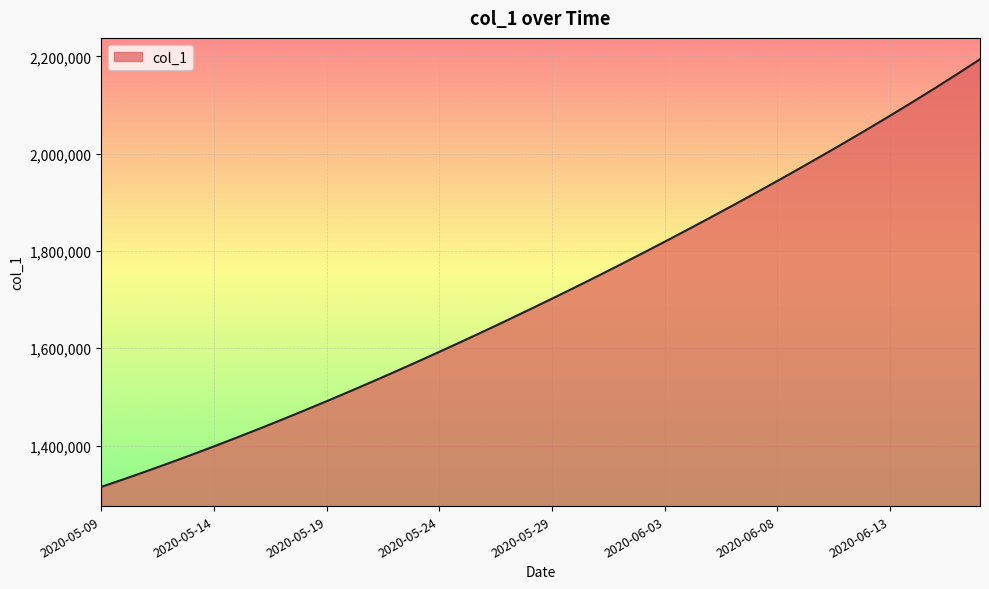

What is the maximum value shown in the chart?

2193991.2